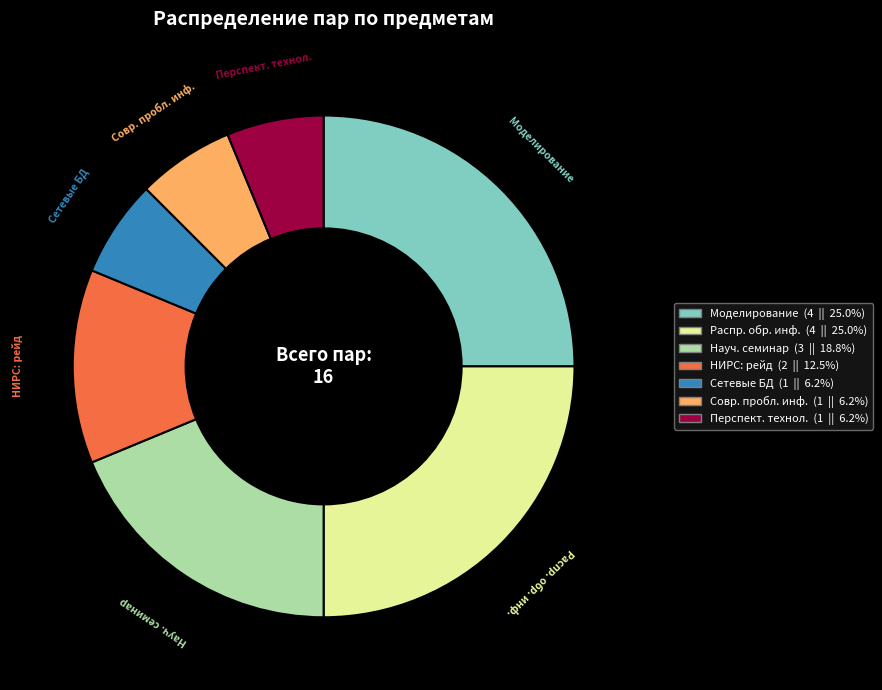

Is there any slice that represents more than half of the pie?

No